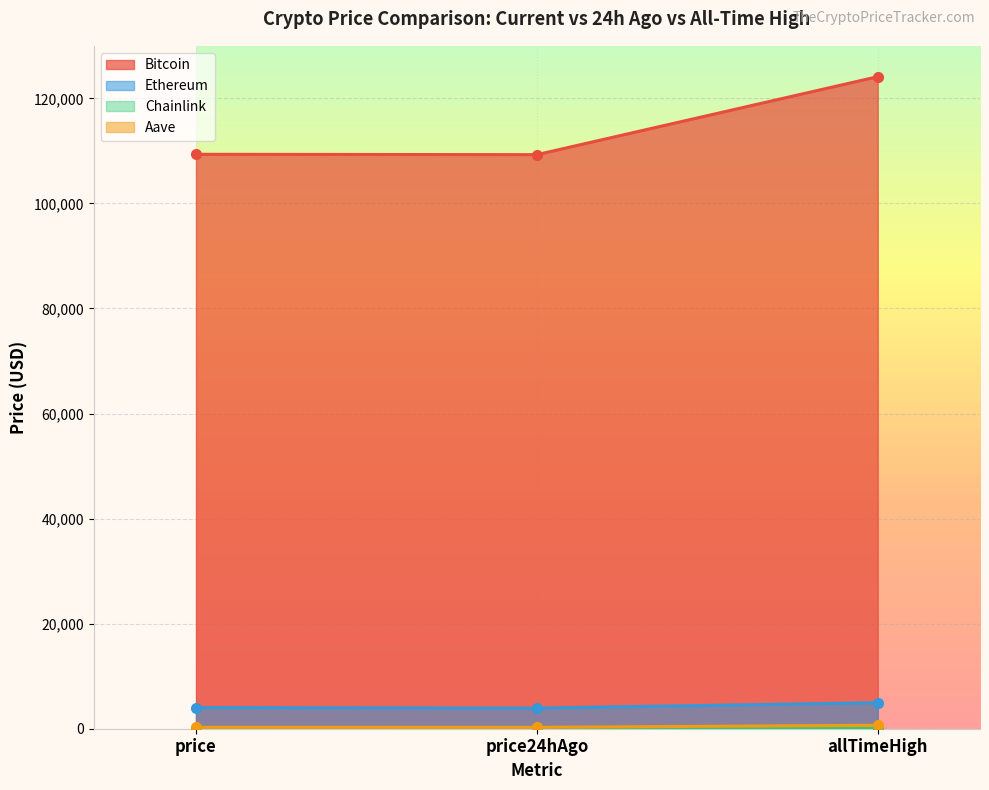

At which category is the sum across all series the highest?

allTimeHigh